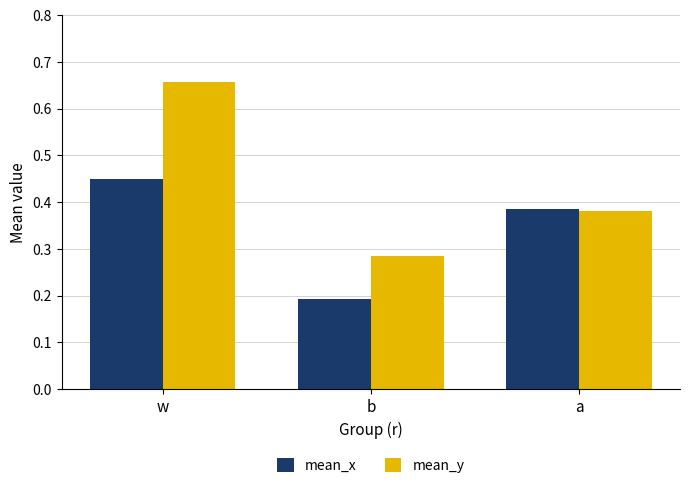

Which category has the lowest value in the mean_x series?

b